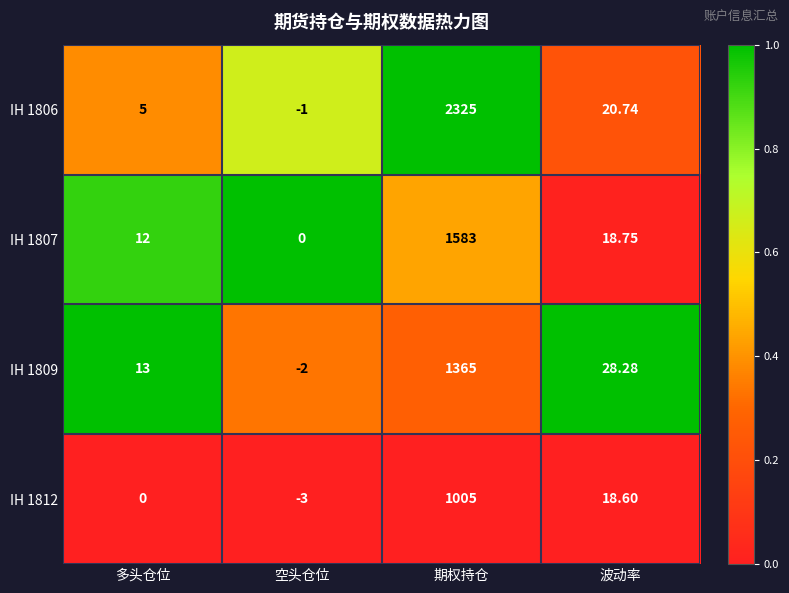

List the labels in order of IH 1809 value, smallest first.

空头仓位, 多头仓位, 波动率, 期权持仓